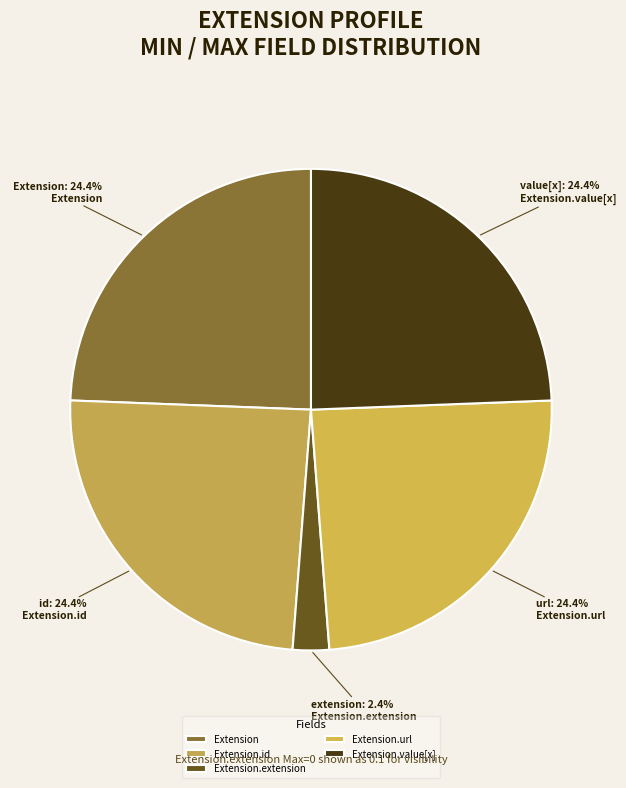

Which has a higher value, Extension or Extension.value[x]?

Extension